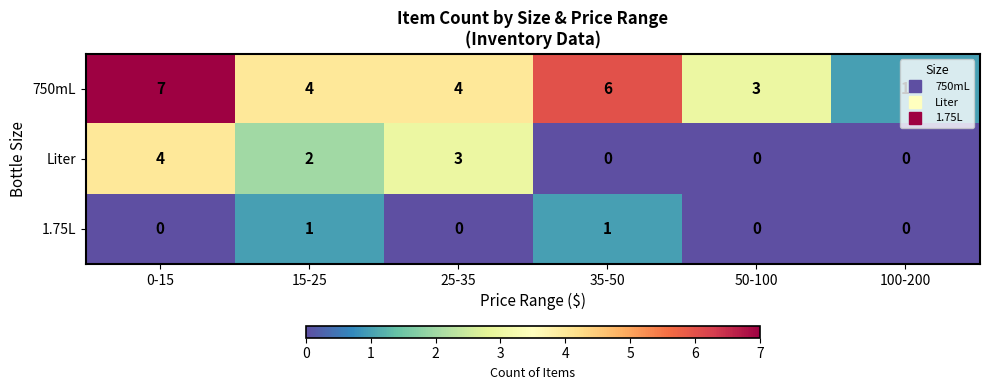

Which category has the highest value in the Liter series?

0-15